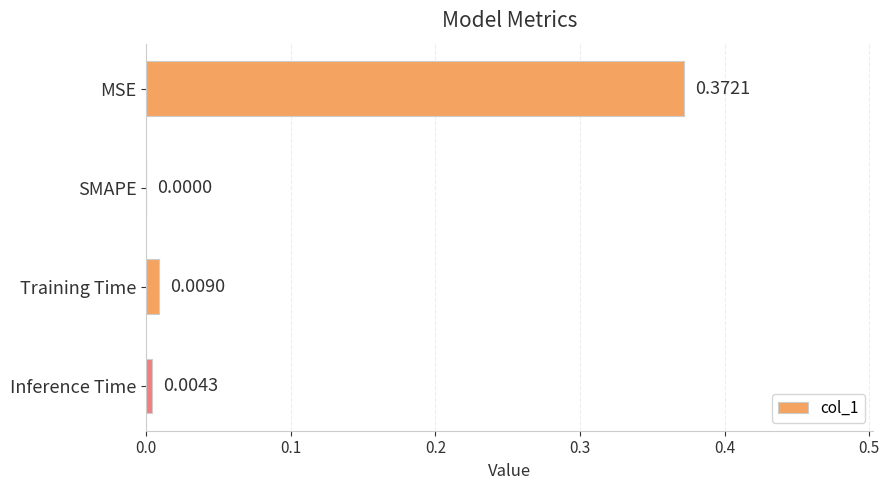

Which label corresponds to the largest value in the chart?

MSE